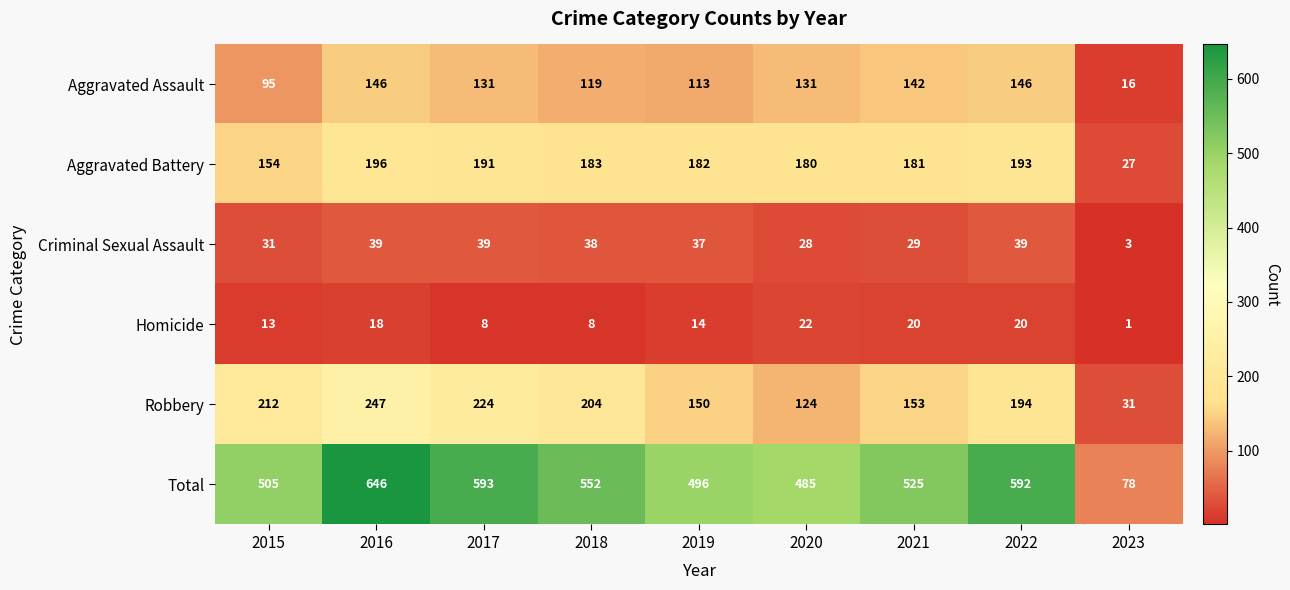

What is the sum of all Criminal Sexual Assault values?

283